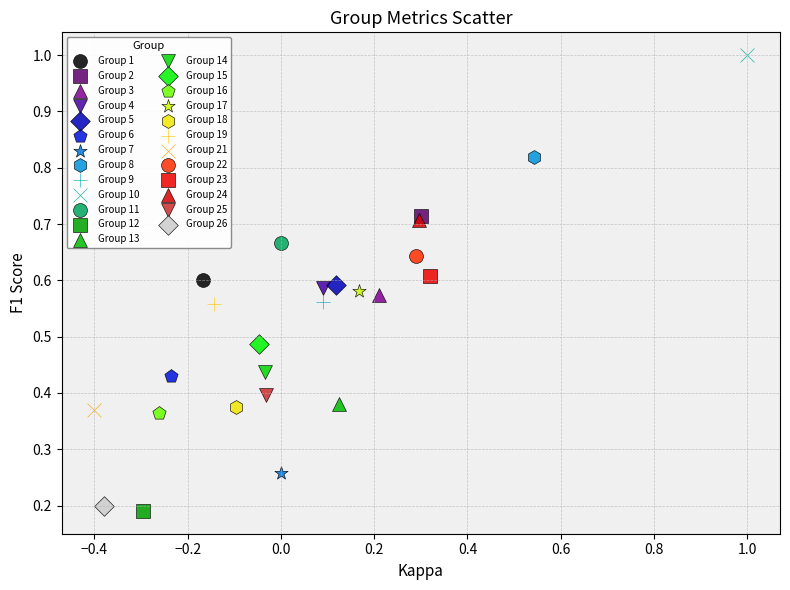

Which series contains the lowest Y value?

Group 12